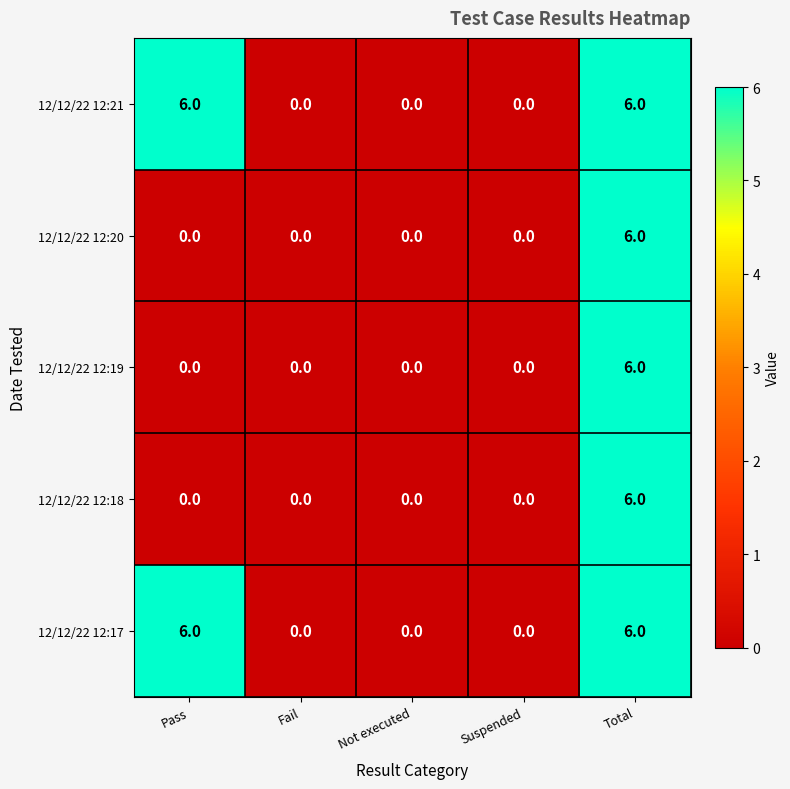

Reading left to right, transcribe all the data shown in this chart.

12/12/22 12:21: Pass=6	Fail=0	Not executed=0	Suspended=0	Total=6
12/12/22 12:20: Pass=0	Fail=0	Not executed=0	Suspended=0	Total=6
12/12/22 12:19: Pass=0	Fail=0	Not executed=0	Suspended=0	Total=6
12/12/22 12:18: Pass=0	Fail=0	Not executed=0	Suspended=0	Total=6
12/12/22 12:17: Pass=6	Fail=0	Not executed=0	Suspended=0	Total=6